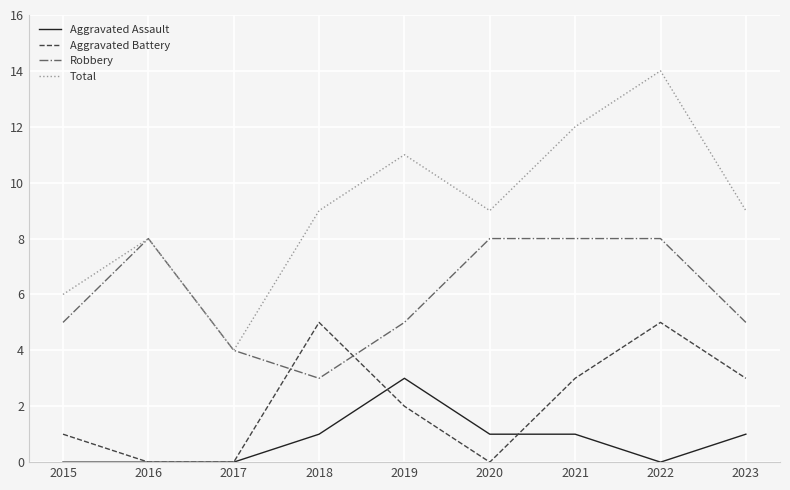

Where is Aggravated Battery nearest to the value 2?

2019